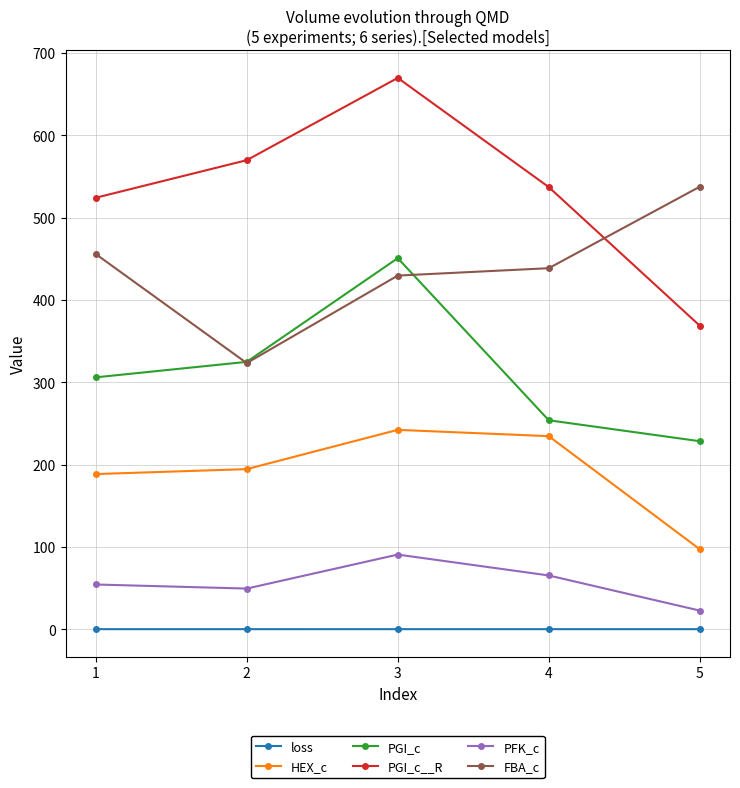

Reading left to right, list all the values displayed in this chart.

loss: 0.1	0.1	0.1	0.1	0.1
HEX_c: 188.6	194.6	242.3	234.6	97.2
PGI_c: 306.1	324.9	450.9	253.9	228.5
PGI_c__R: 524.3	569.9	669.9	537.2	368.8
PFK_c: 54.4	49.5	90.8	65.4	22.7
FBA_c: 455.9	323.4	429.7	438.7	537.7